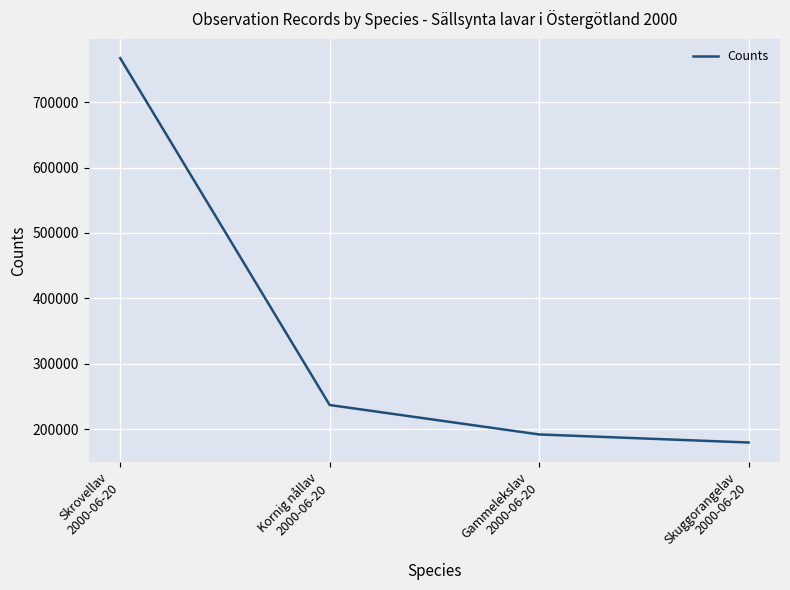

Where is the data nearest to the value 473362?

Kornig nållav
2000-06-20